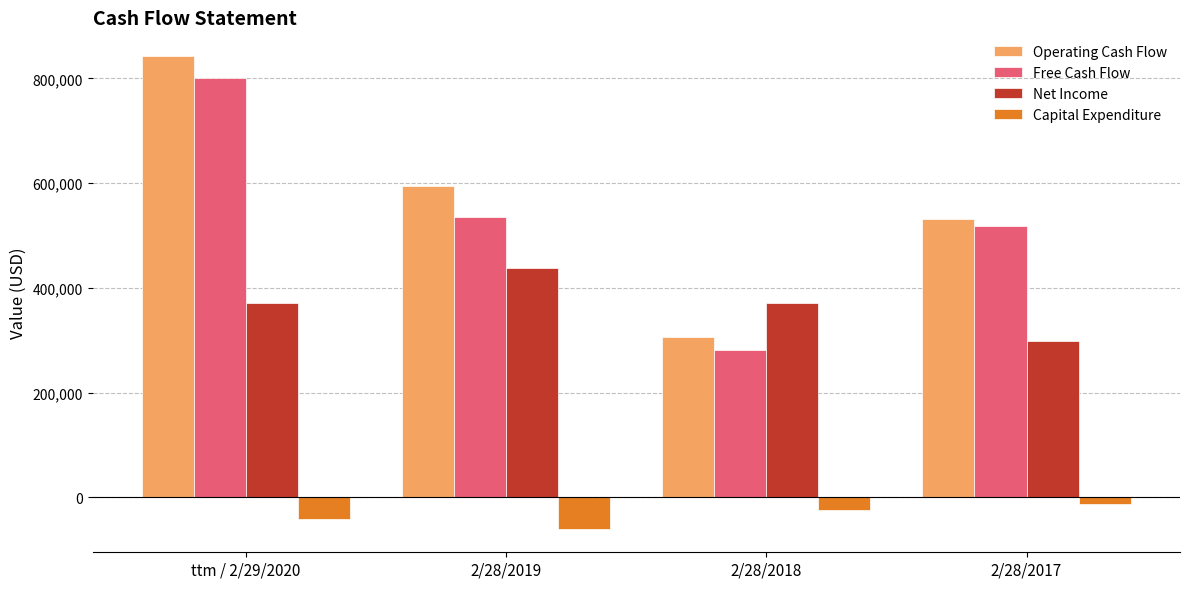

Does the chart contain any negative values?

Yes